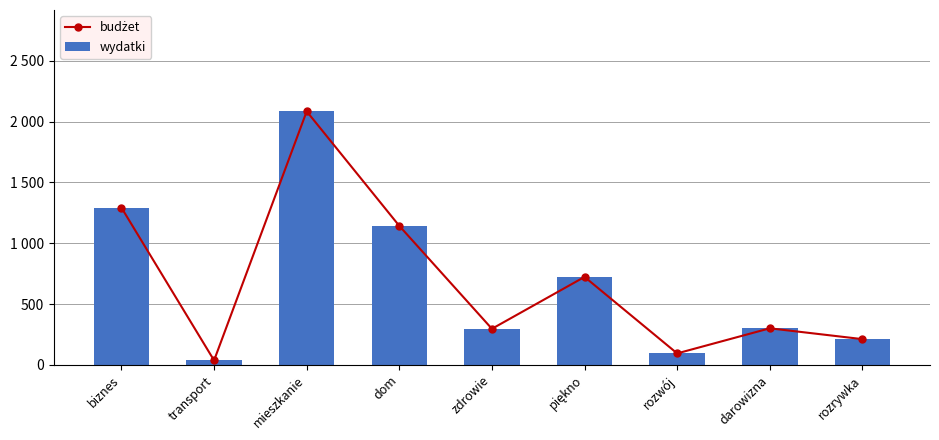

Does the chart contain any negative values?

No